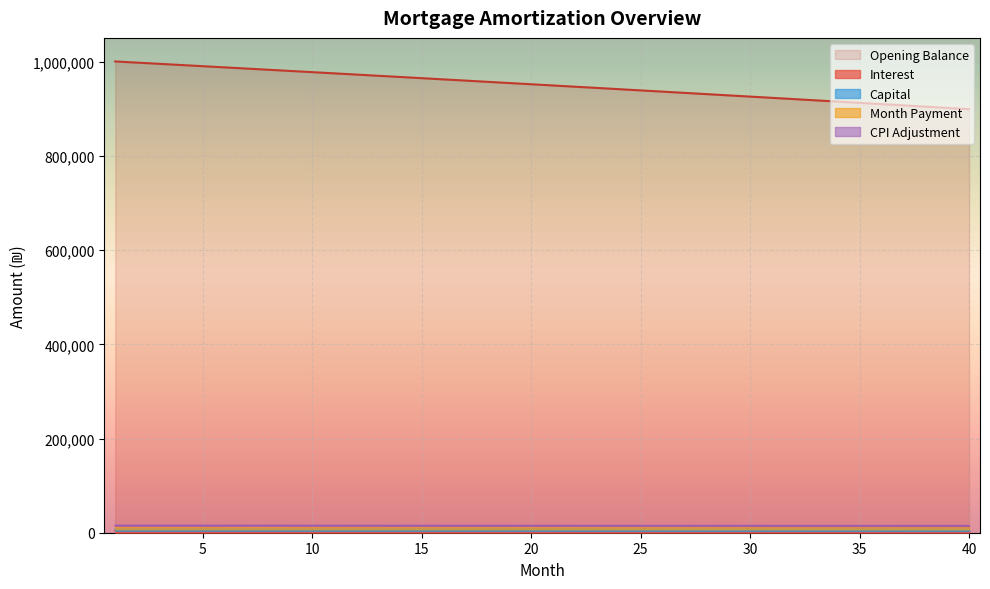

How many series are shown in this chart?

5